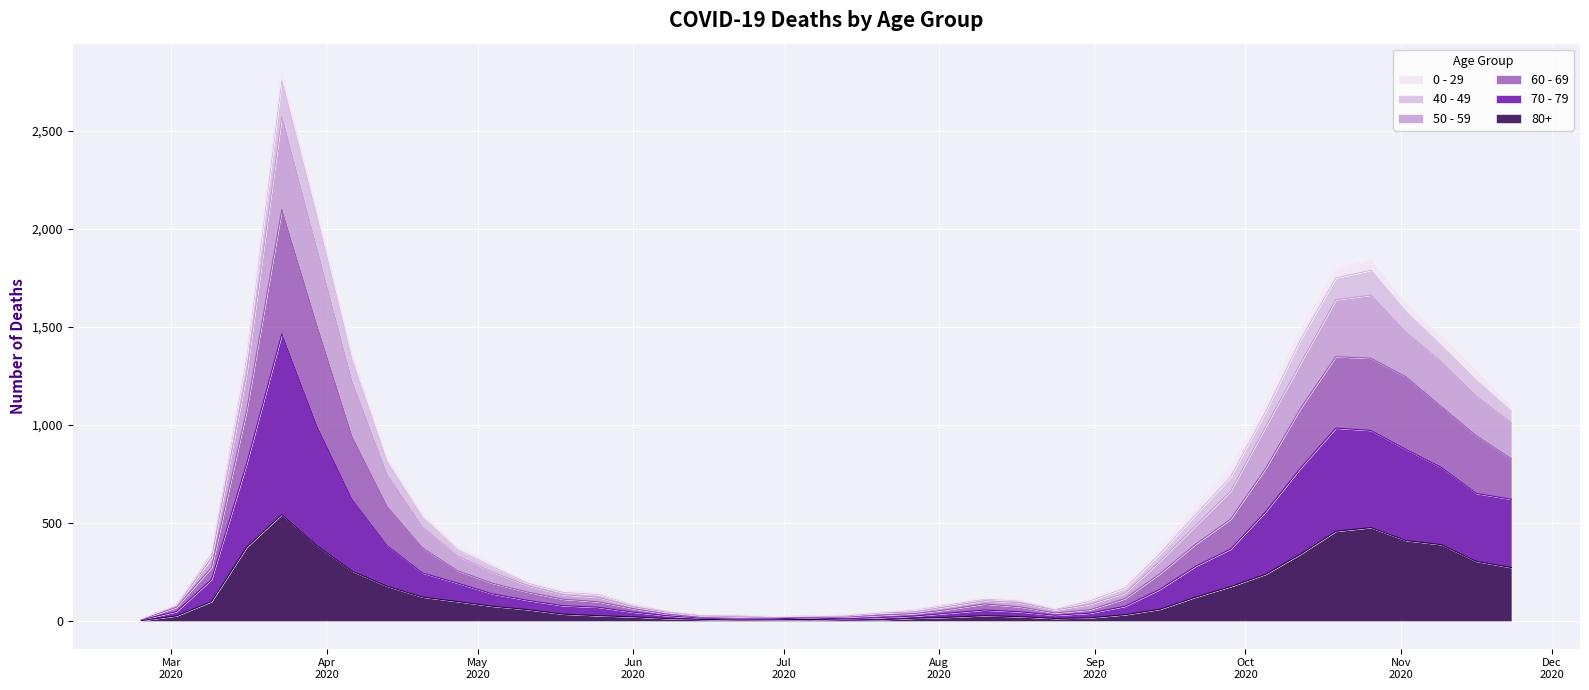

Where is the first local minimum for 70 - 79?

2020-06-22